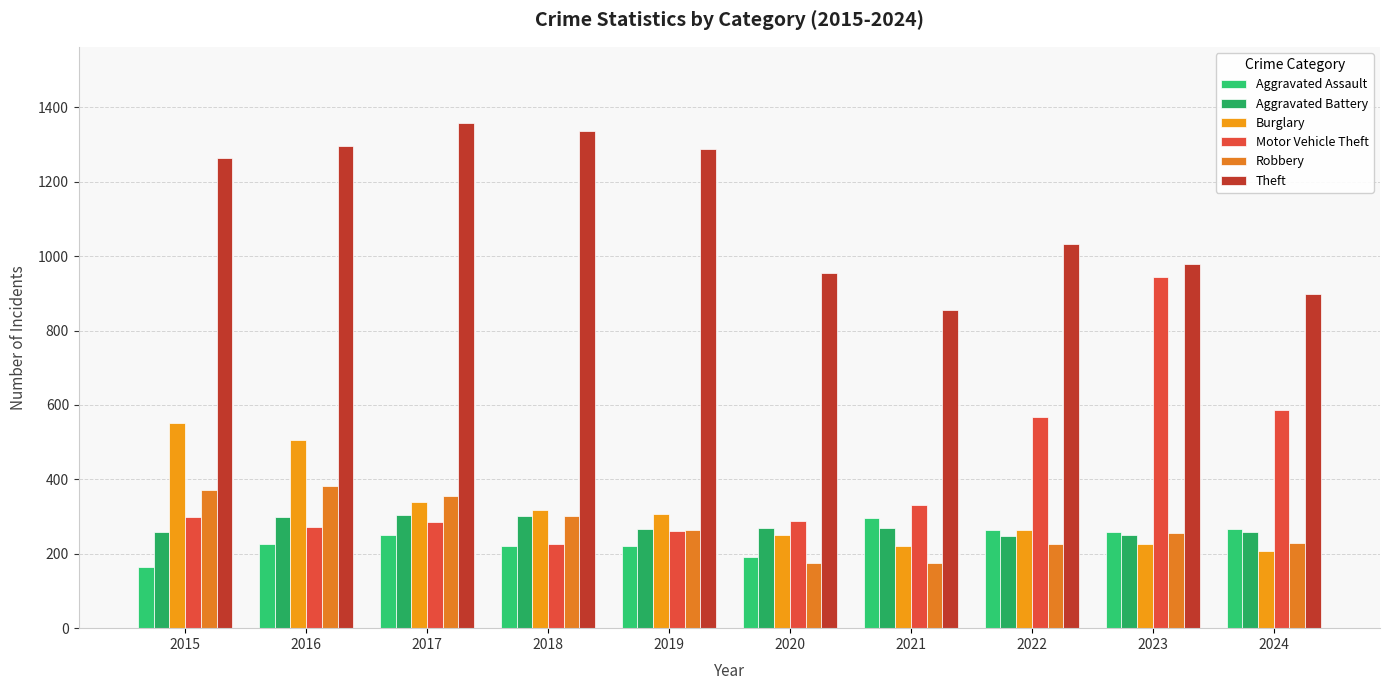

What are all the series names shown in the legend?

Aggravated Assault, Aggravated Battery, Burglary, Motor Vehicle Theft, Robbery, Theft